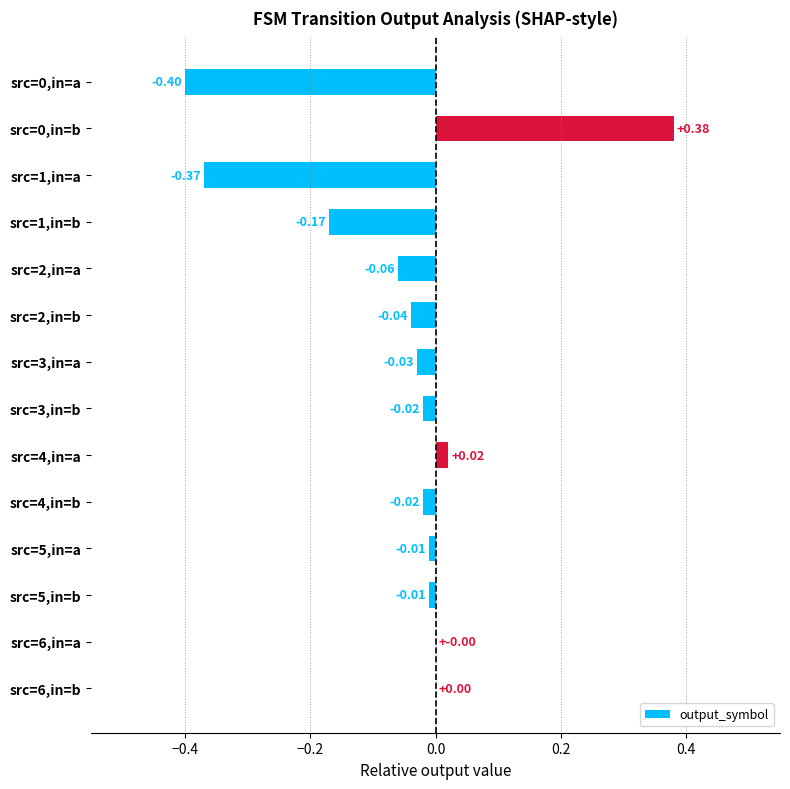

What is the sum of all values?

-0.7